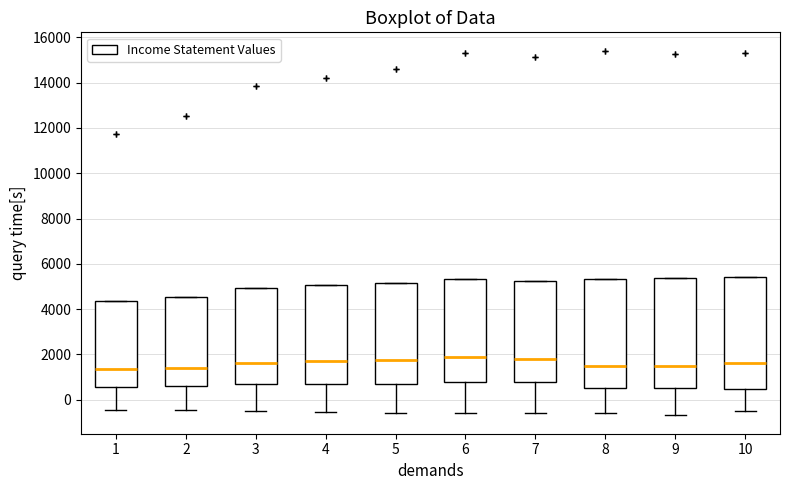

Where is the lower edge of the box at x = 1 on the y-axis? The values are not printed on the chart, so give them approximately, as read against the axis.

600